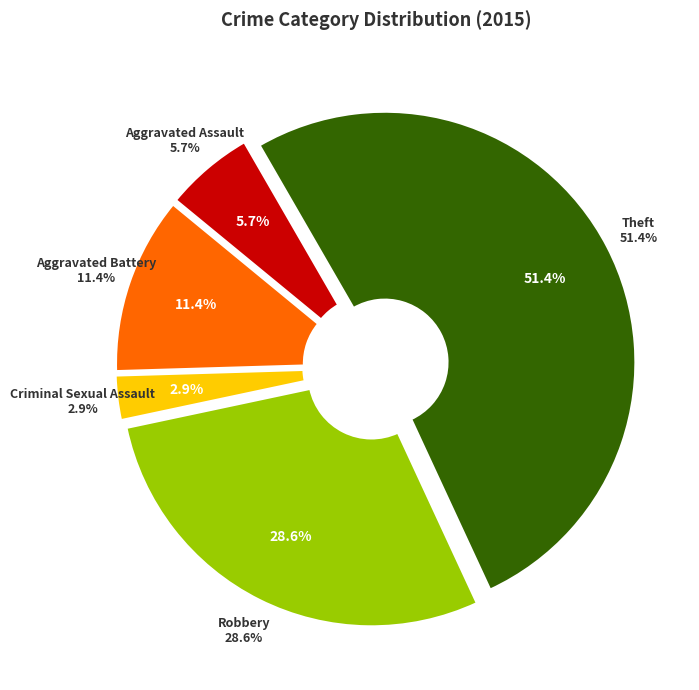

How many slices are in this pie chart?

5